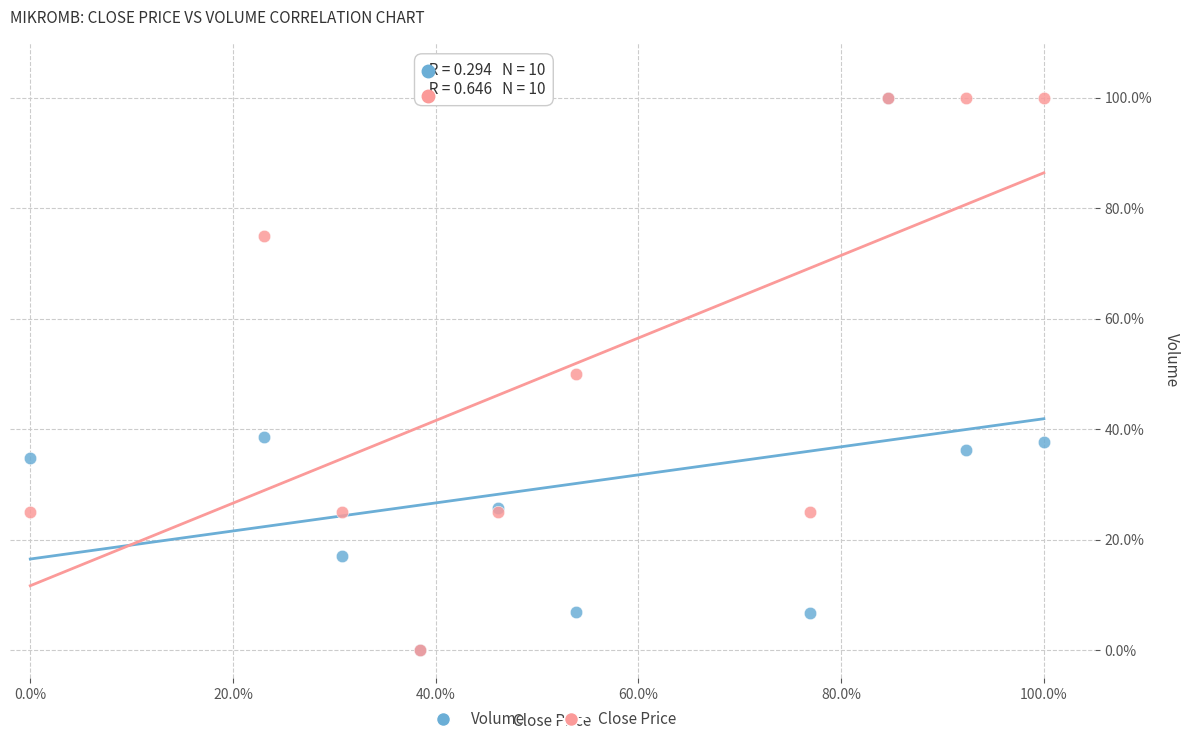

What are all the series names shown in the legend?

Volume, Close Price